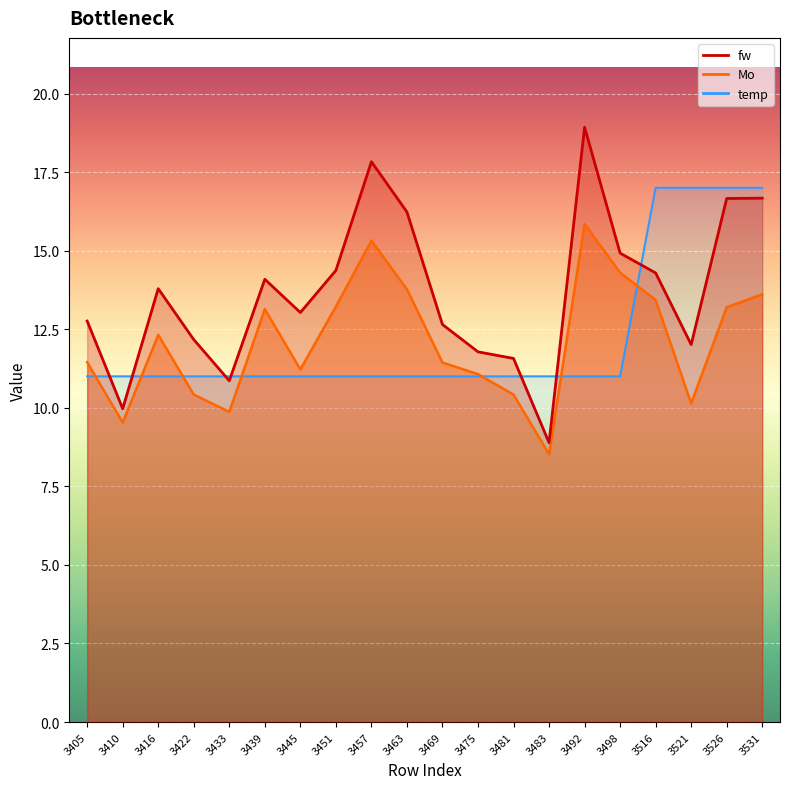

How many lines are shown in the chart?

3